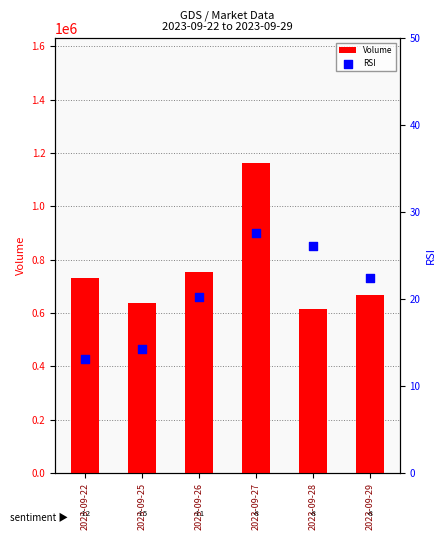

What are all the series names shown in the legend?

Volume, RSI